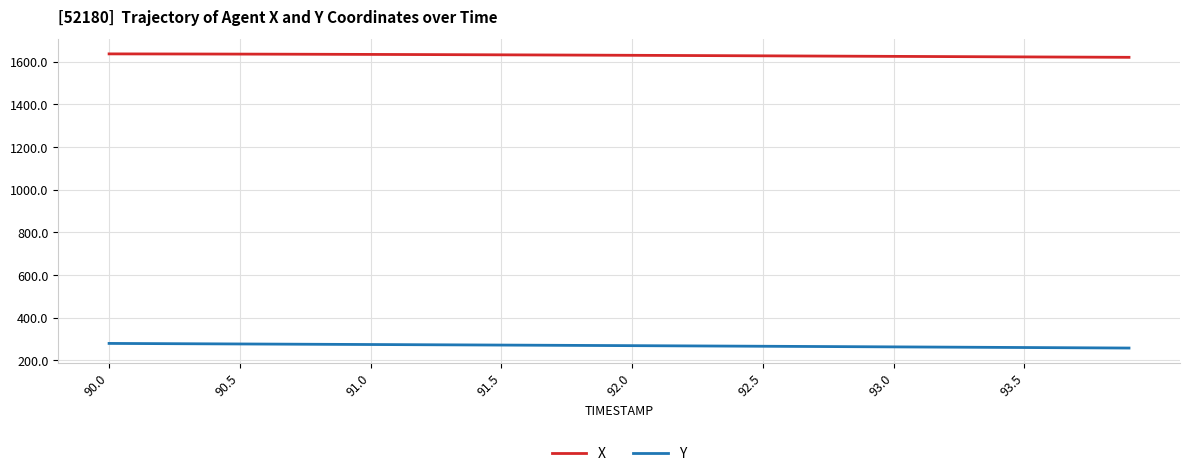

Rank the series by their maximum value, from highest to lowest.

X, Y